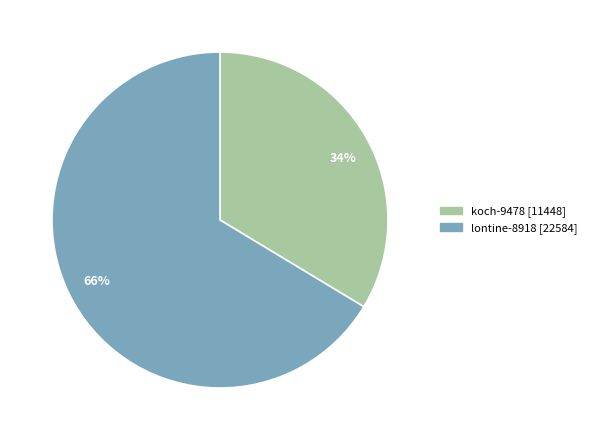

To the nearest percent, what is the average slice percentage?

50%